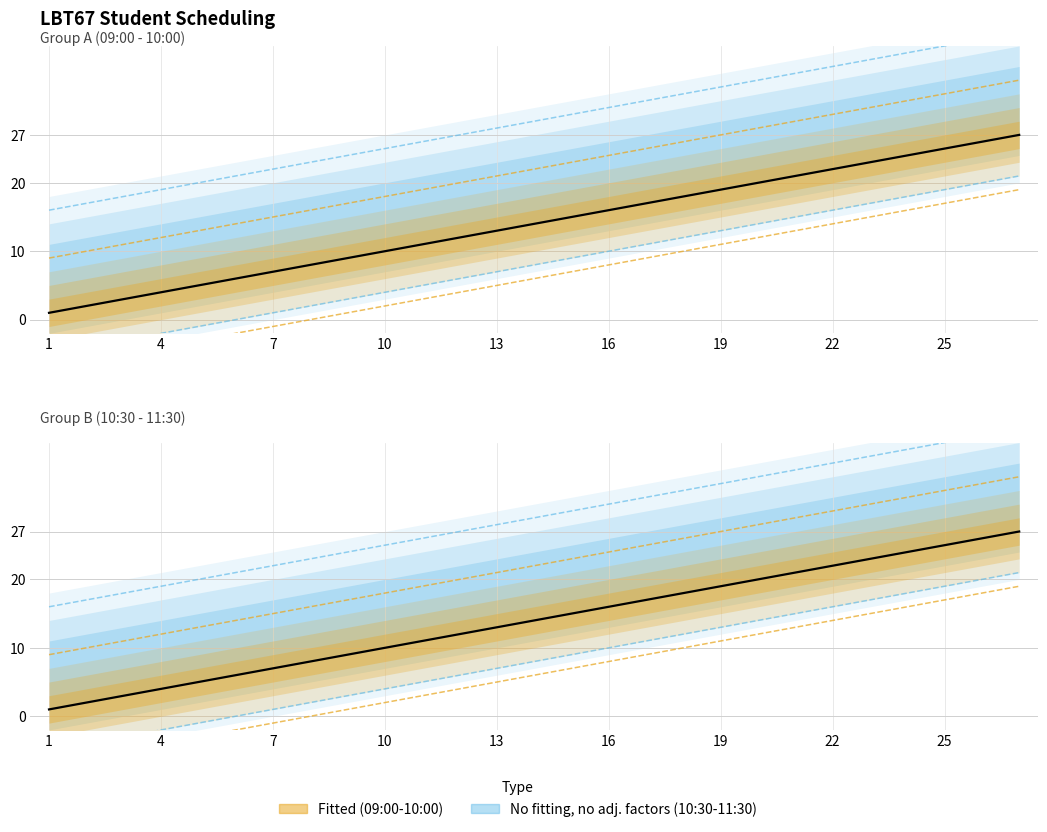

True or false: Group B (10:30-11:30) Order and Group A (09:00-10:00) Order intersect in this chart.

False